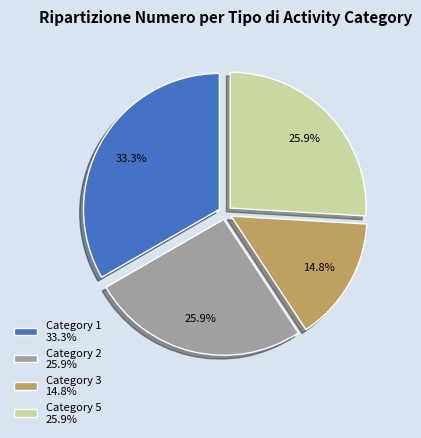

Is there a majority slice in this chart?

No